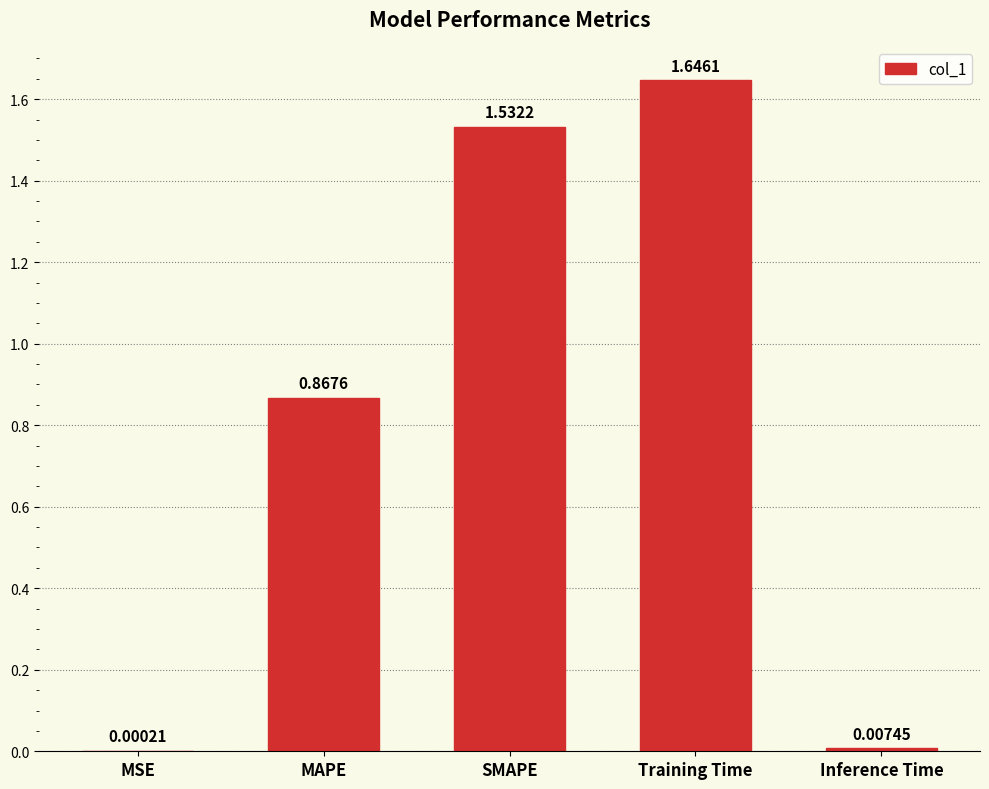

At which label is the value closest to 0?

MSE